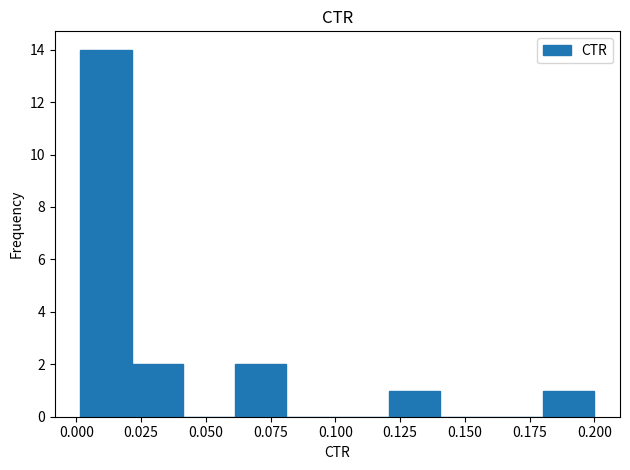

Read against the x-axis, roughly where is the centre of the tallest bar?

0.010